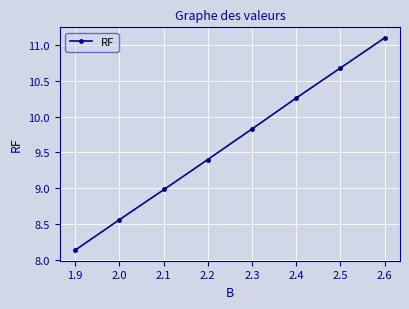

What is the sum of all values?

76.9